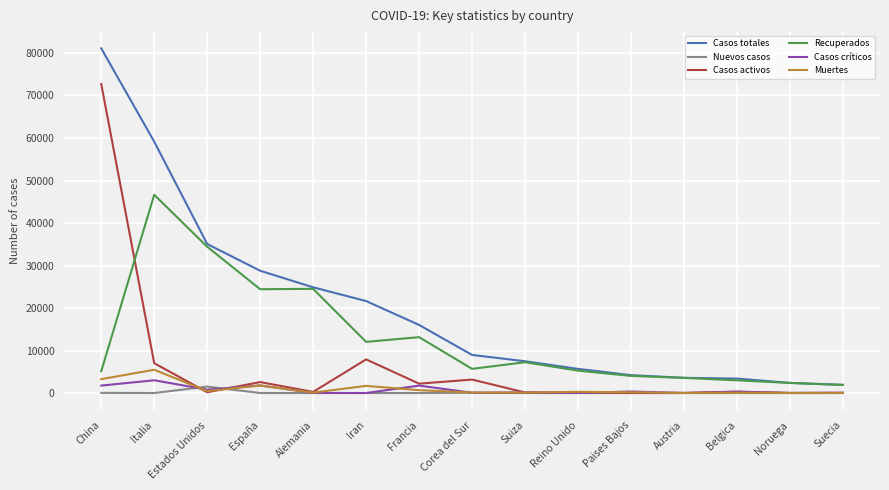

Which series has the largest range (max minus min)?

Casos totales